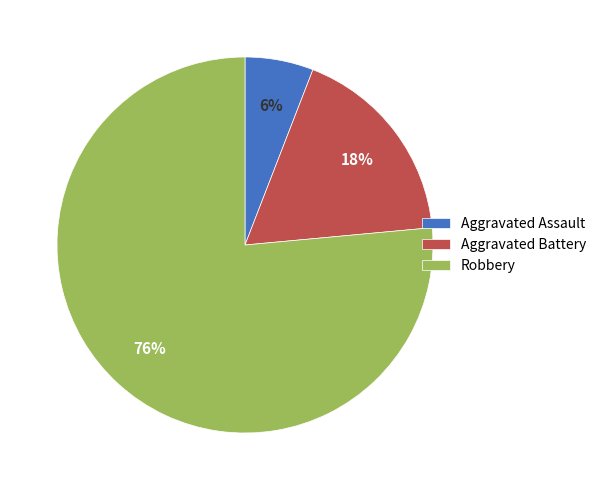

To the nearest percent, what portion does Aggravated Assault represent?

6%